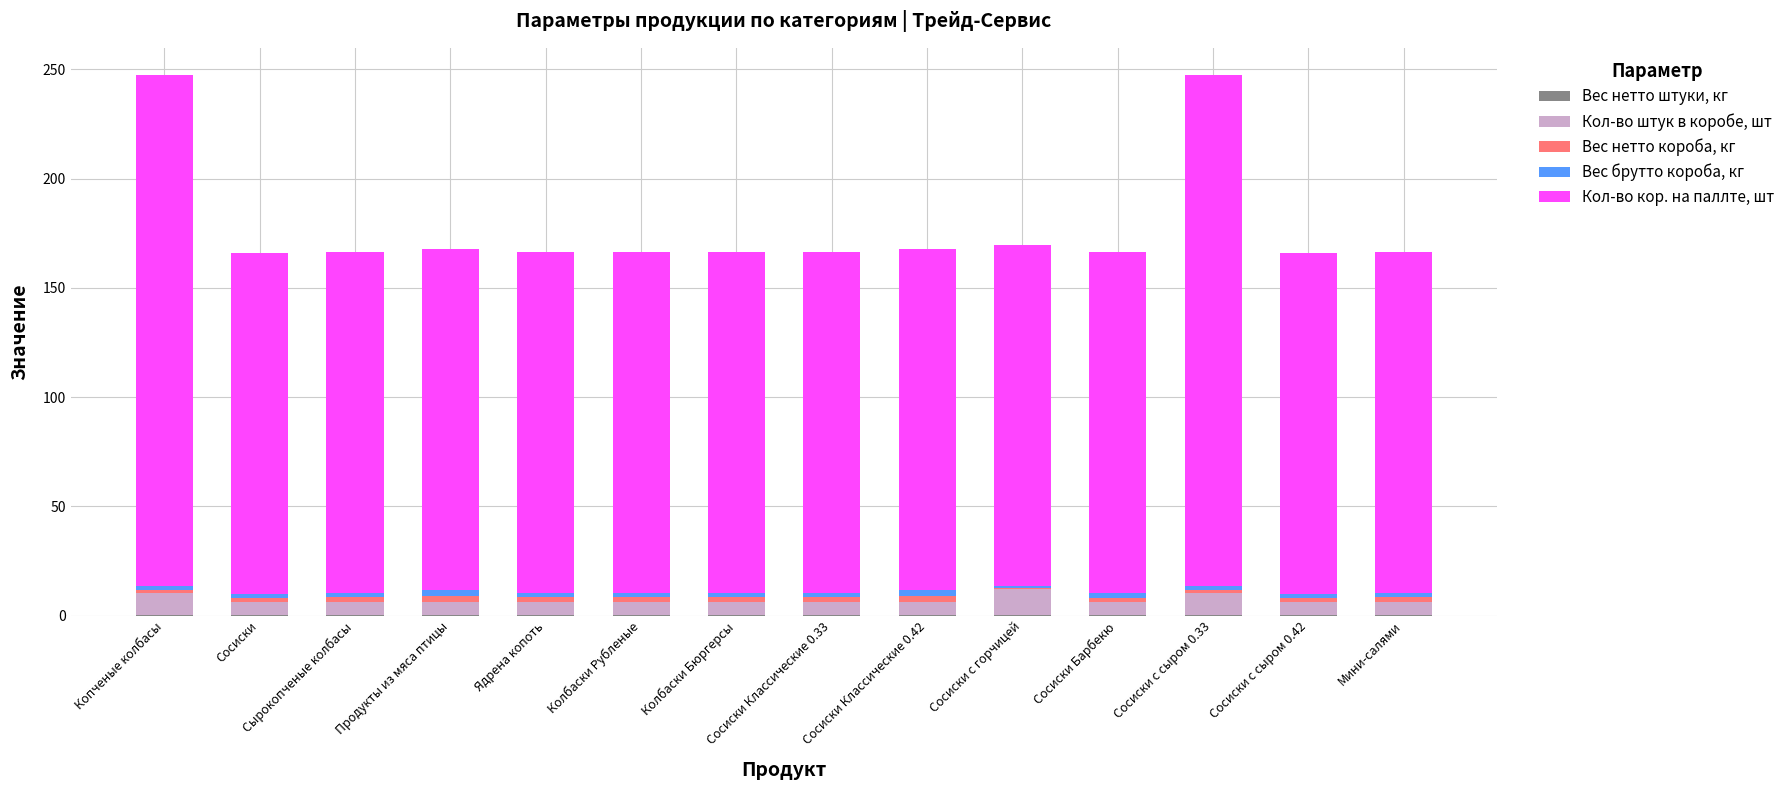

Does the chart contain stacked bars?

Yes